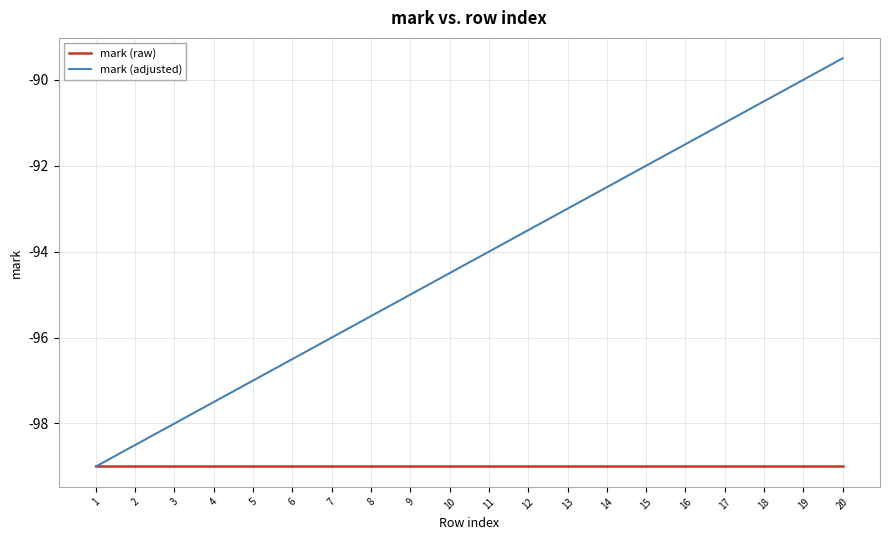

List the labels in order of mark (adjusted) value, smallest first.

1, 2, 3, 4, 5, 6, 7, 8, 9, 10, 11, 12, 13, 14, 15, 16, 17, 18, 19, 20